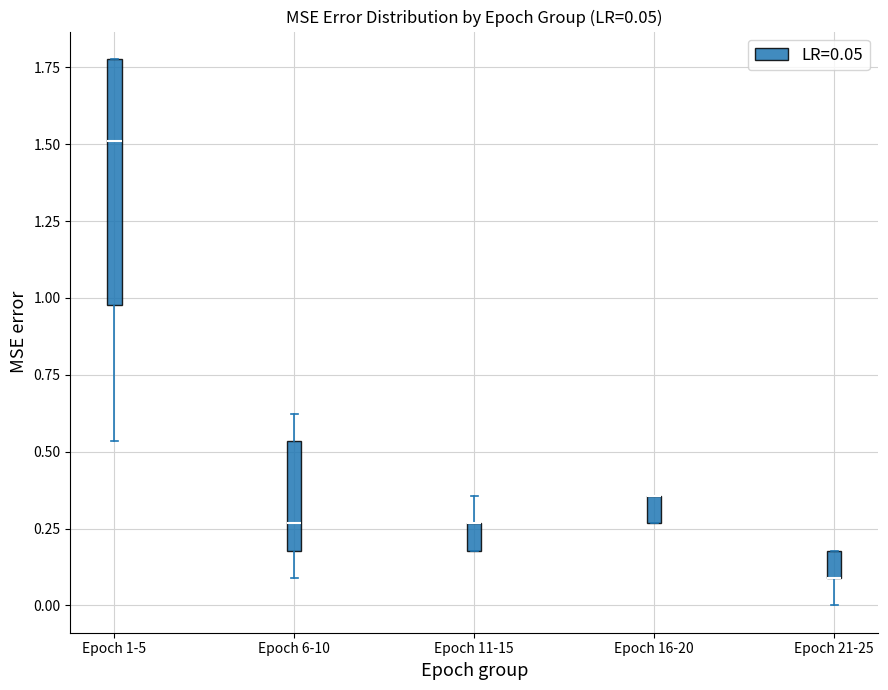

Comparing the boxes themselves (not the whiskers), which one is the tallest?

Epoch 1-5